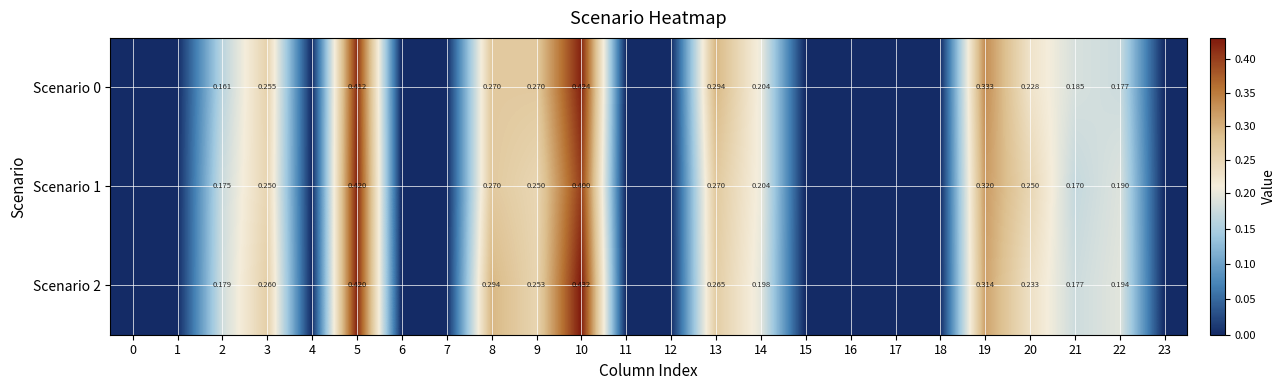

Which series has the largest range (max minus min)?

Scenario 2